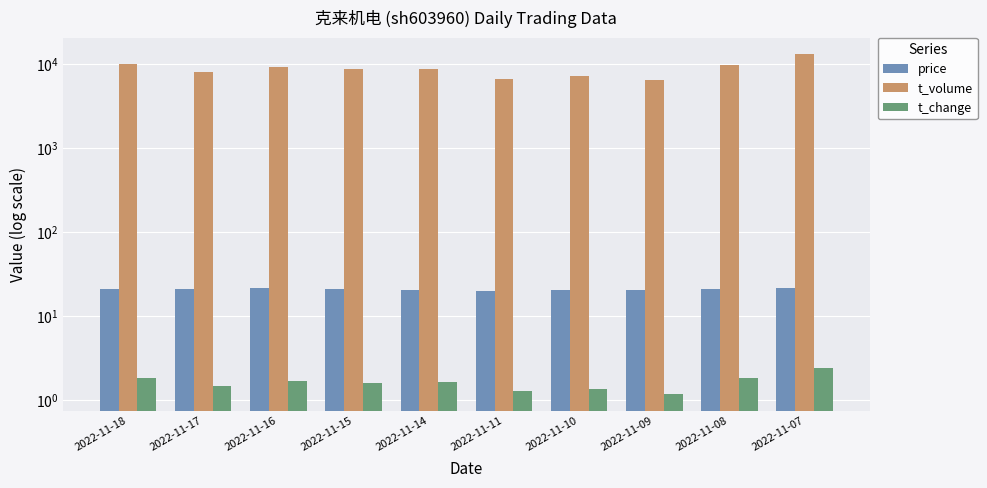

What are all the series names shown in the legend?

price, t_volume, t_change